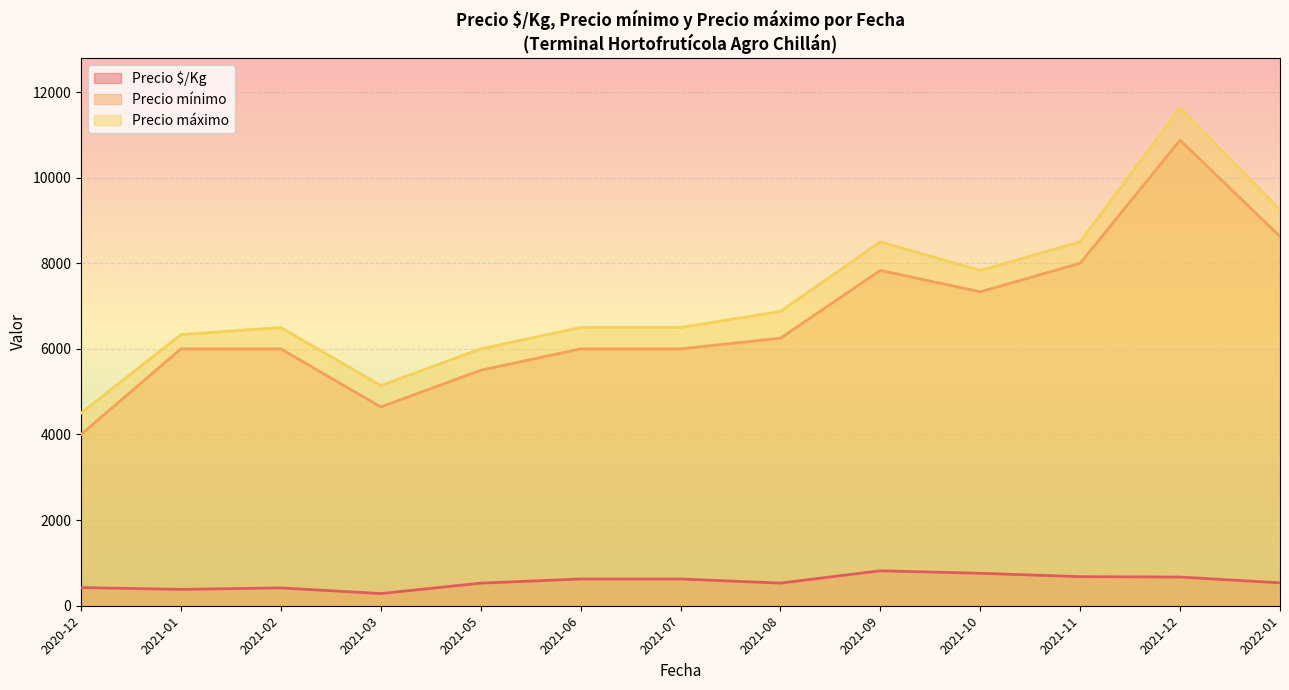

True or false: Precio mínimo has a value of 6206 at 2021-08-17.

False